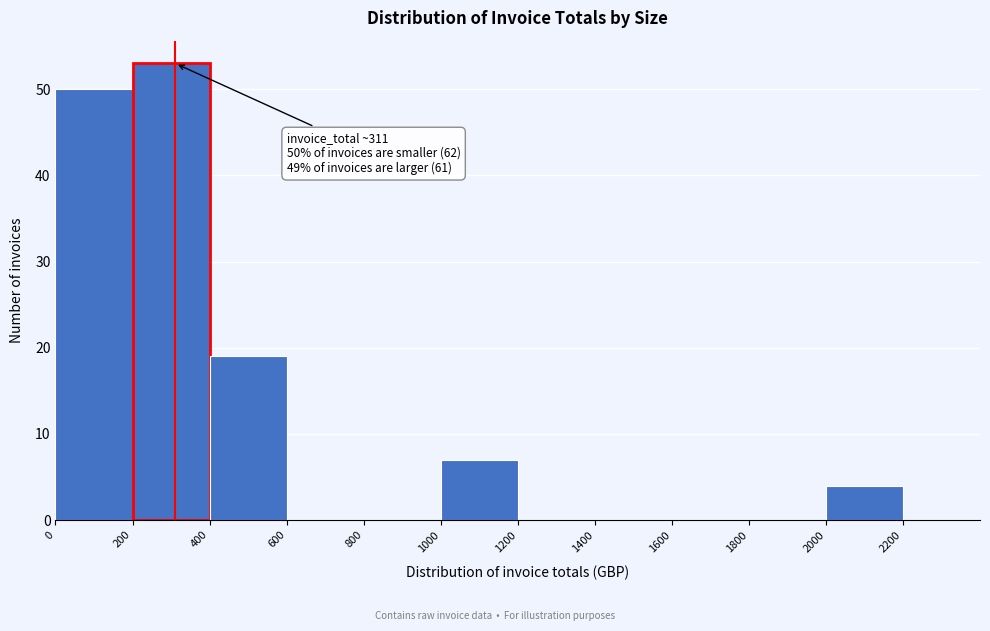

Which range on the x-axis has the tallest bar?

200 to 400